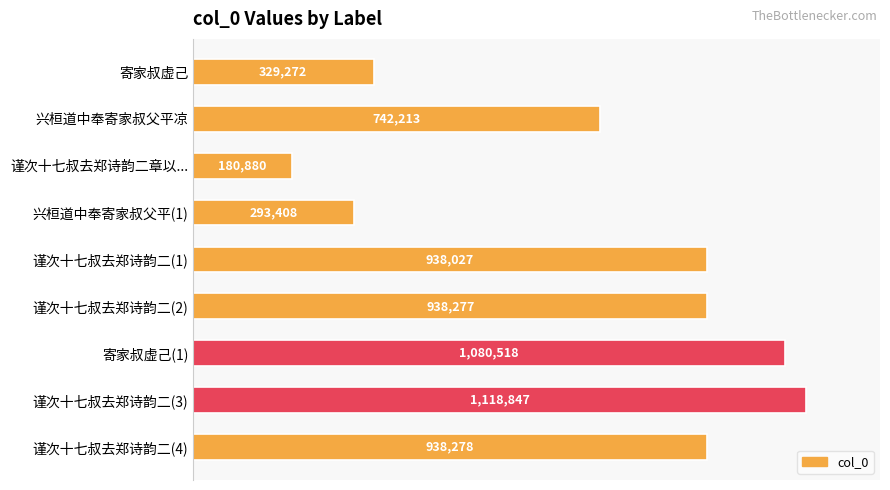

List the labels in order of value, largest first.

谨次十七叔去郑诗韵二(3), 寄家叔虚己(1), 谨次十七叔去郑诗韵二(4), 谨次十七叔去郑诗韵二(2), 谨次十七叔去郑诗韵二(1), 兴桓道中奉寄家叔父平凉, 寄家叔虚己, 兴桓道中奉寄家叔父平(1), 谨次十七叔去郑诗韵二章以...